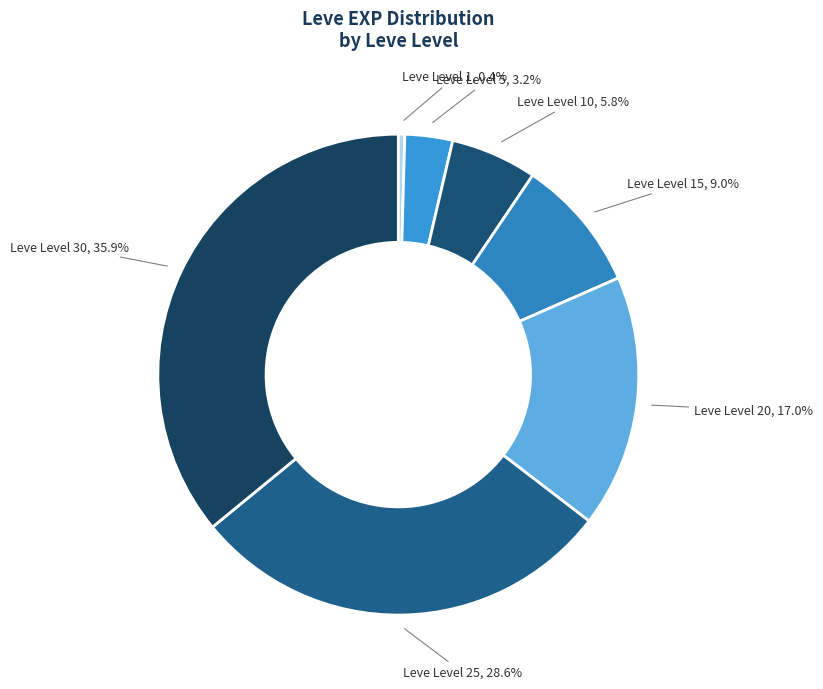

The Leve Level 10 slice represents 6% of the pie. True or false?

True